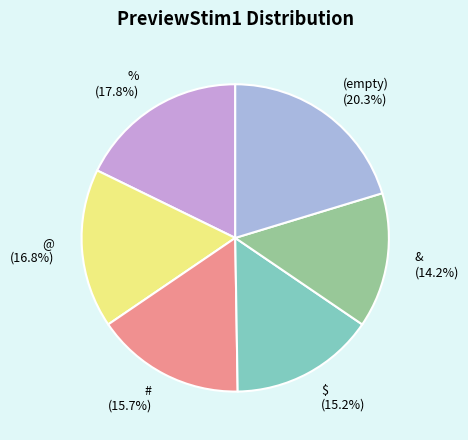

Count the number of slices in the pie.

6